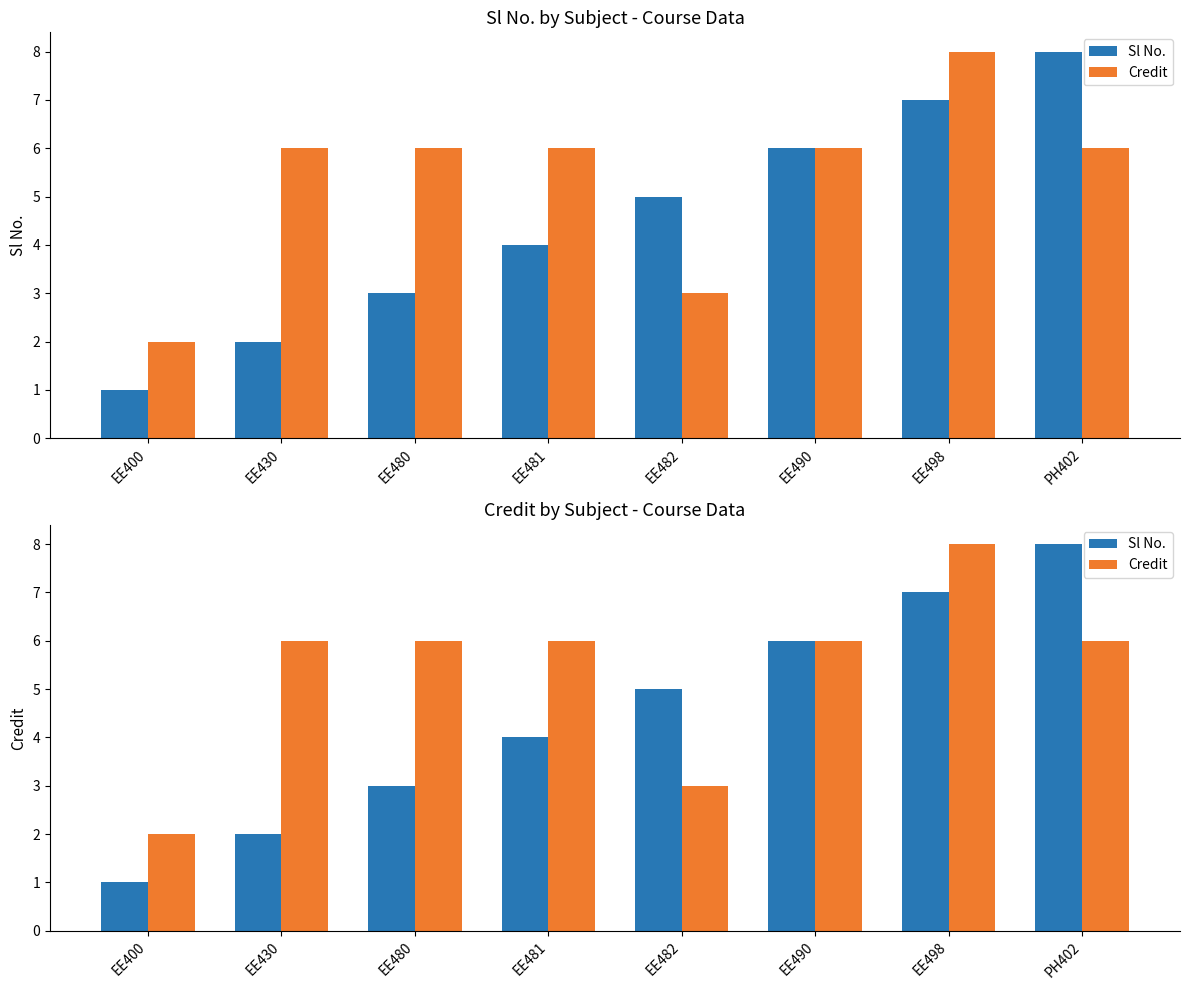

The Credit series shows 10 at PH402. True or false?

False